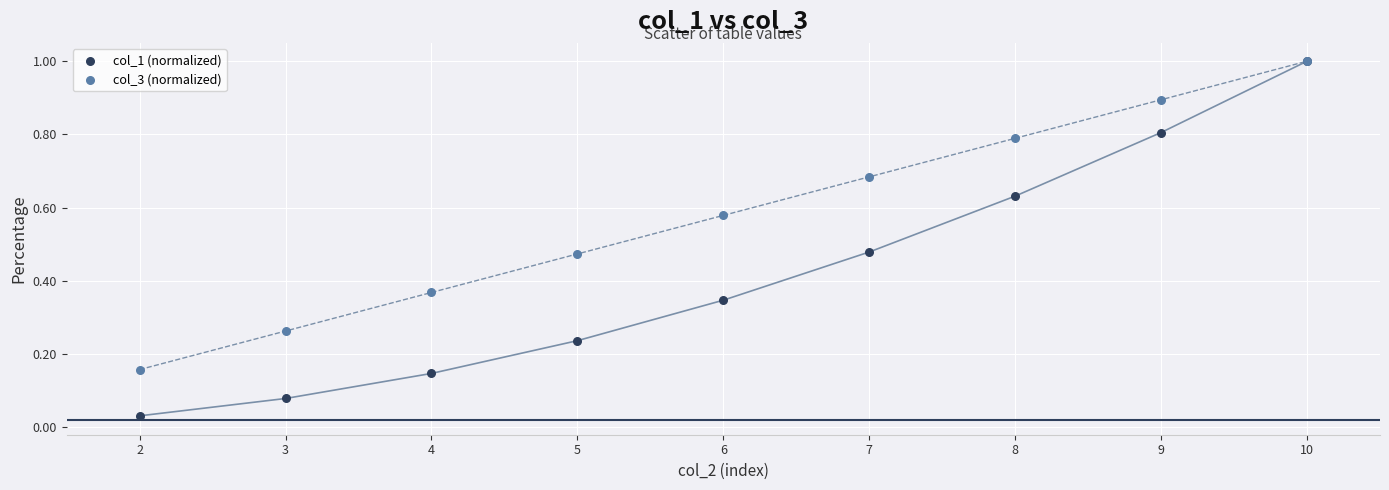

Which series has the largest Y range (max minus min)?

col_1 (normalized)